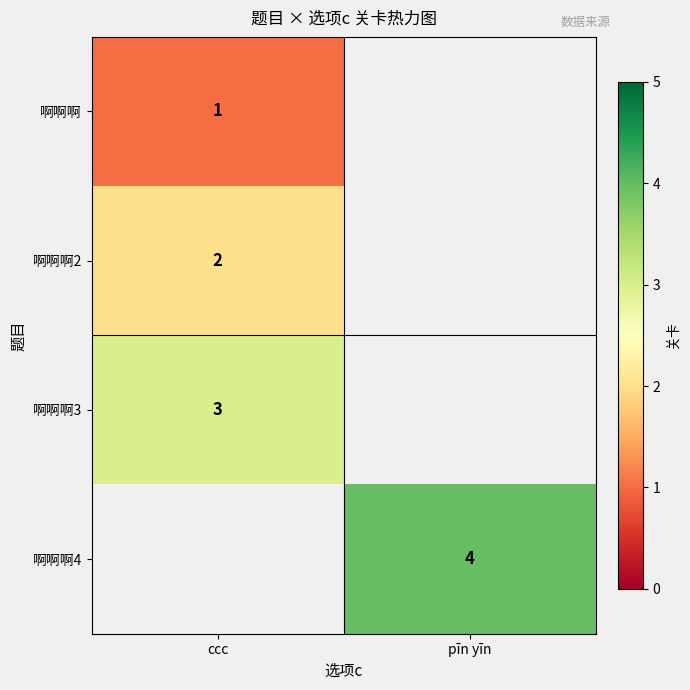

Between ccc and pīn yīn, which is larger?

pīn yīn